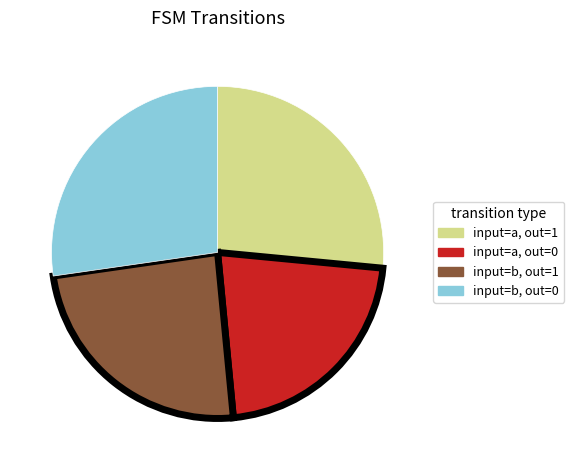

Which has a higher value, input=a, out=1 or input=b, out=1?

input=a, out=1